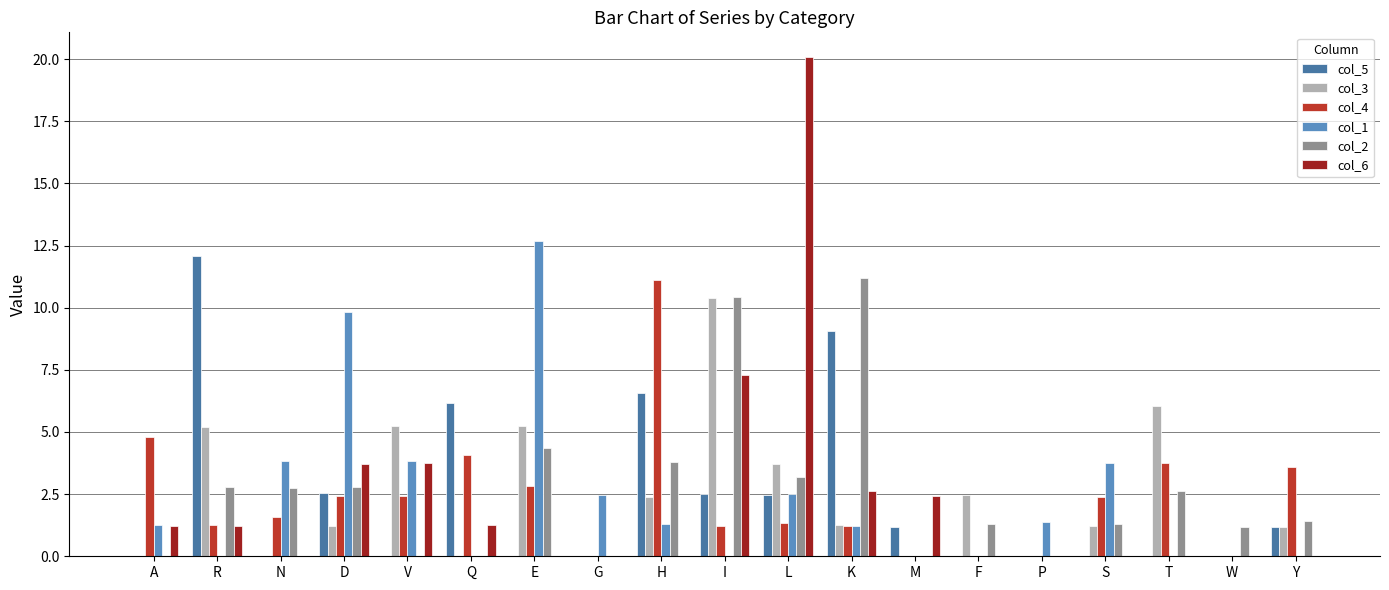

Which category has the highest value in the col_2 series?

K